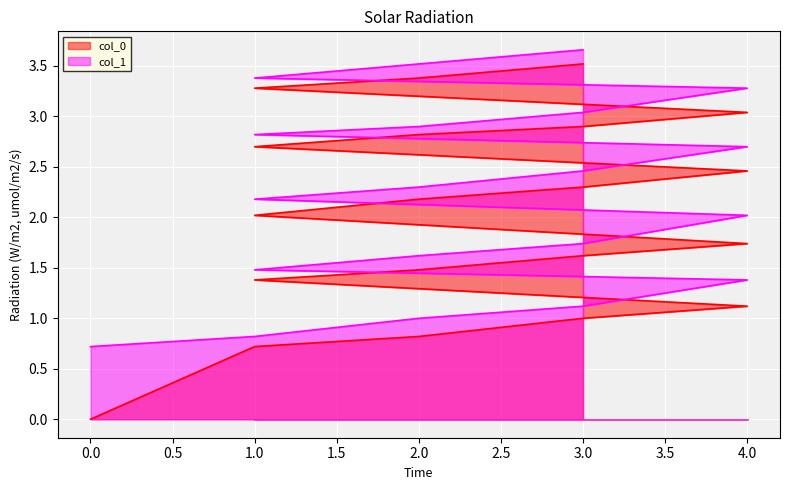

Is the value of col_0 at 2 greater than the value of col_1 at 2?

No